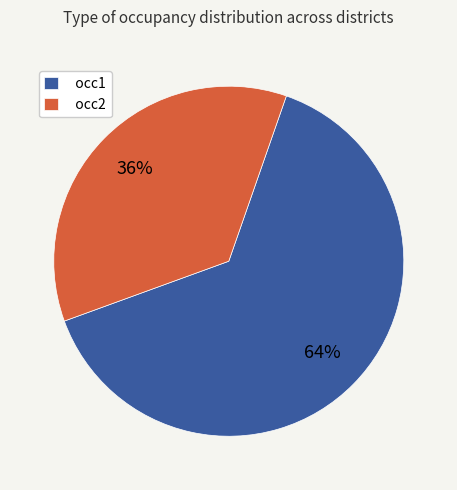

Which category has the smallest portion of the pie?

occ2